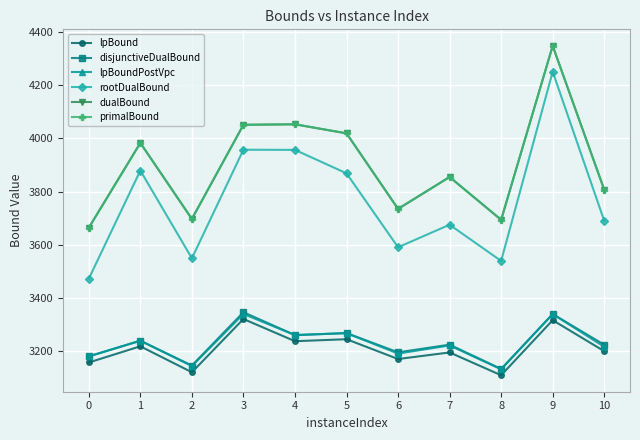

Which series has the largest range (max minus min)?

rootDualBound